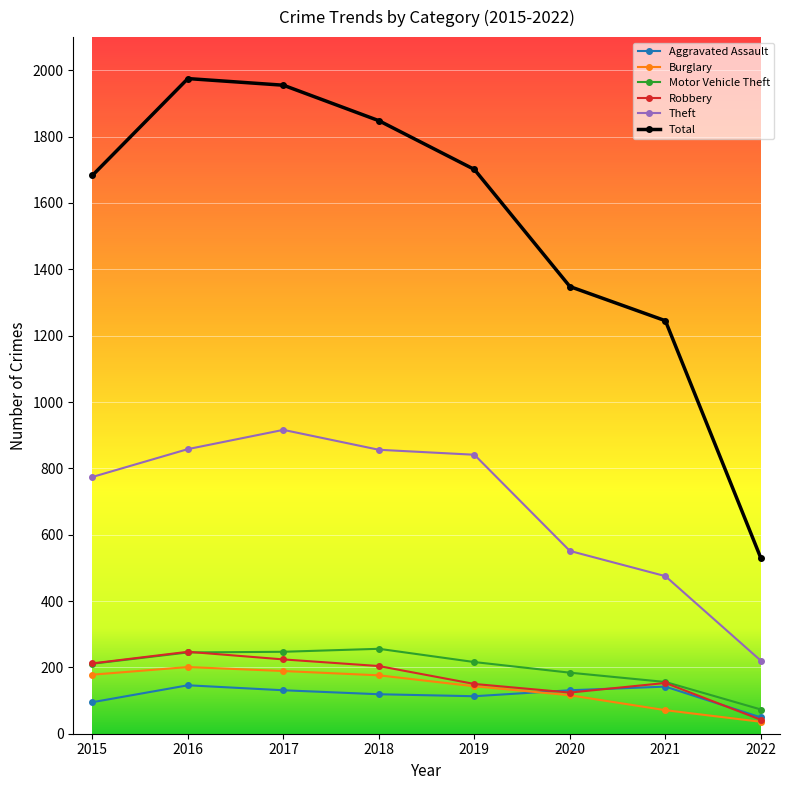

What is the minimum value for Aggravated Assault?

49